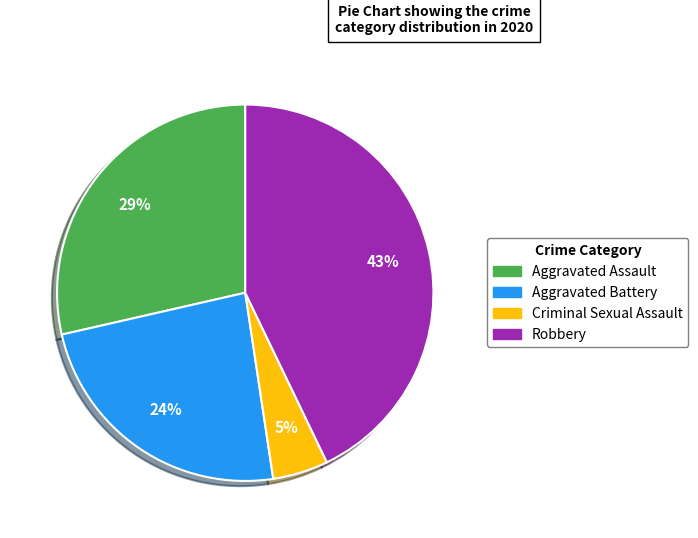

Is there any slice that represents more than half of the pie?

No